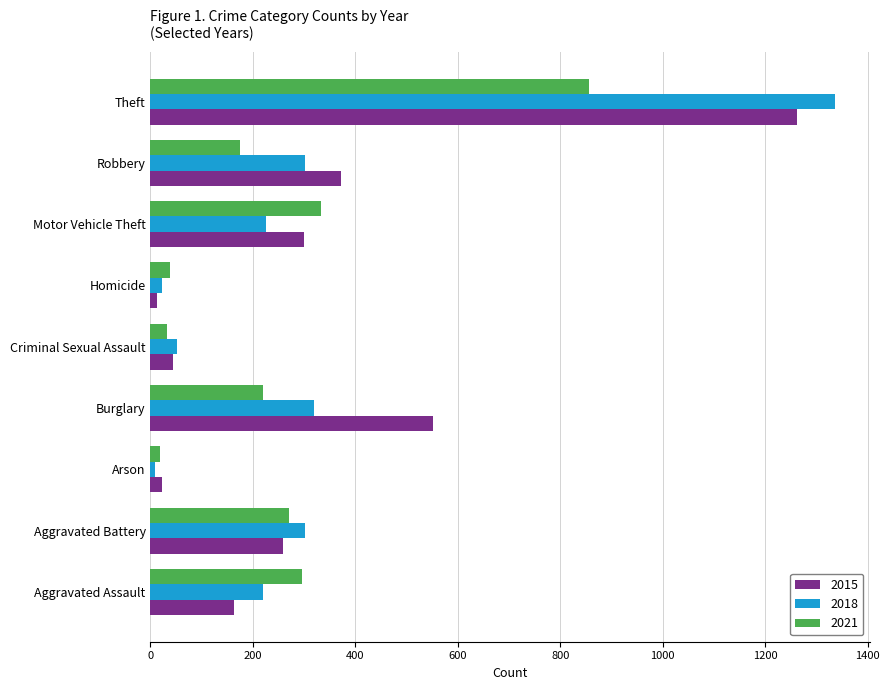

Rank the series by their maximum value, from highest to lowest.

2018, 2015, 2021